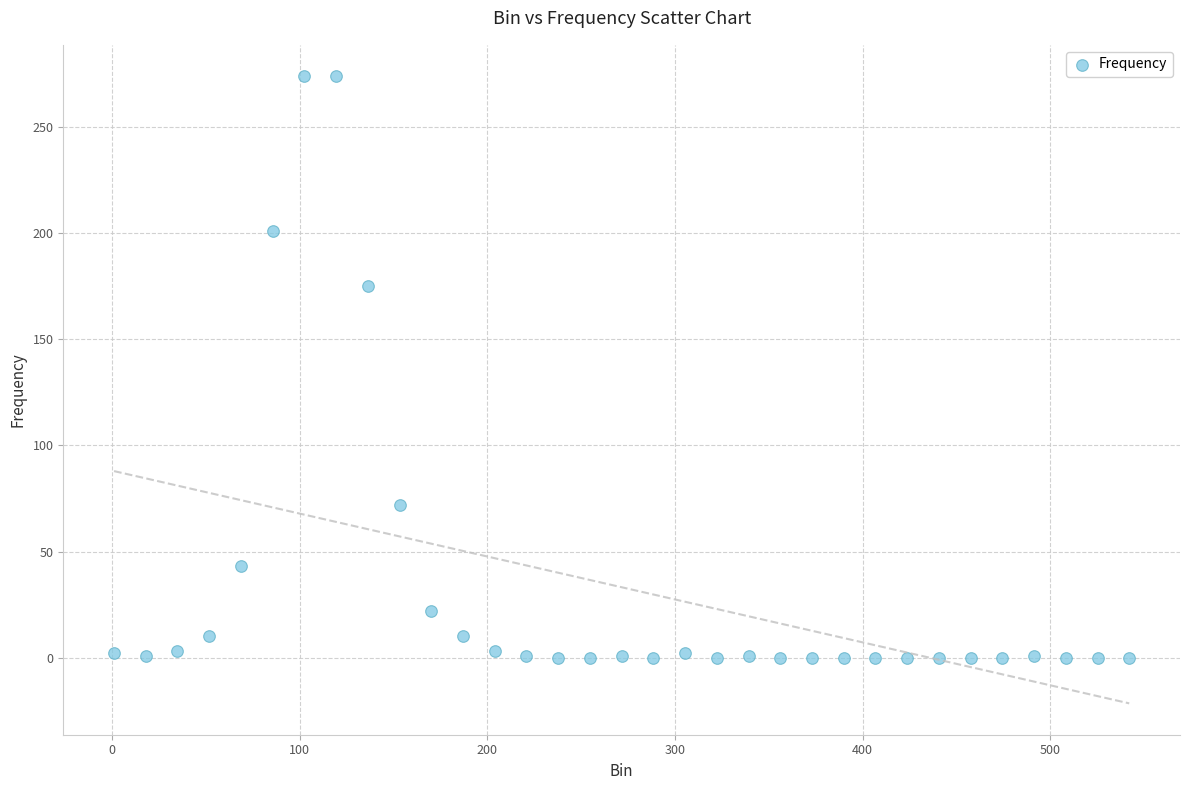

What is the range of Y values (max minus min)?

274